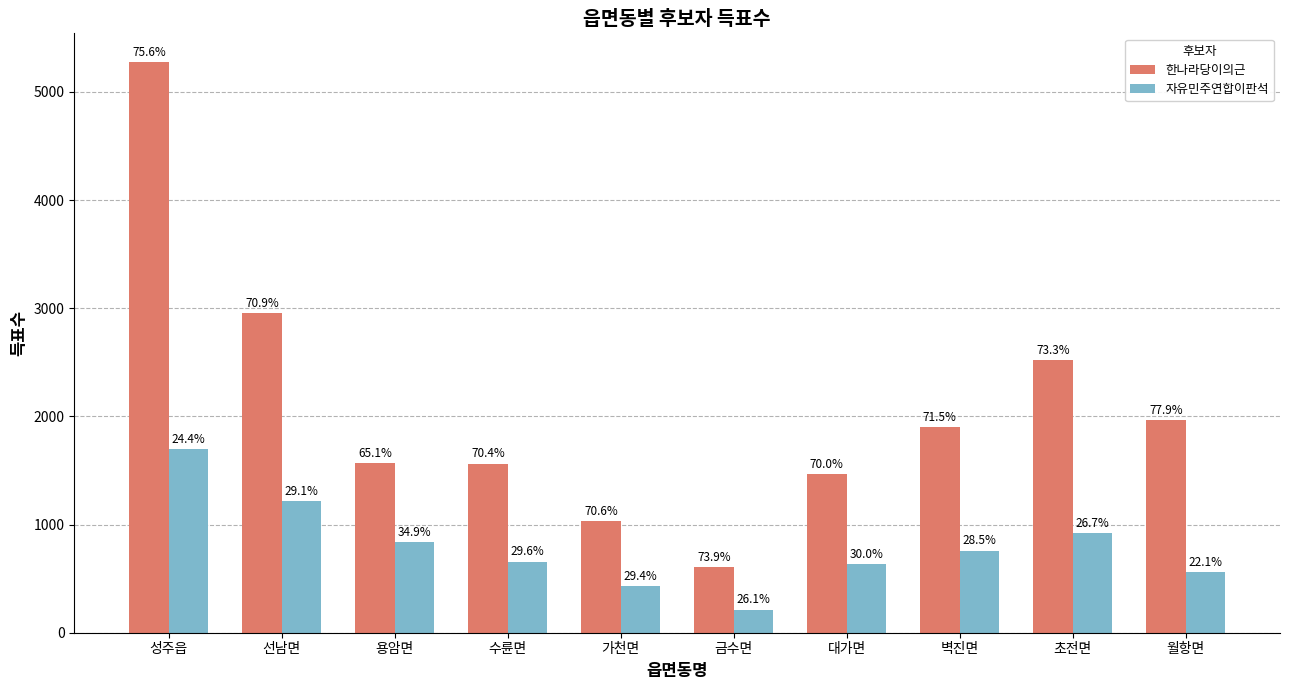

What are all the series names shown in the legend?

한나라당이의근, 자유민주연합이판석